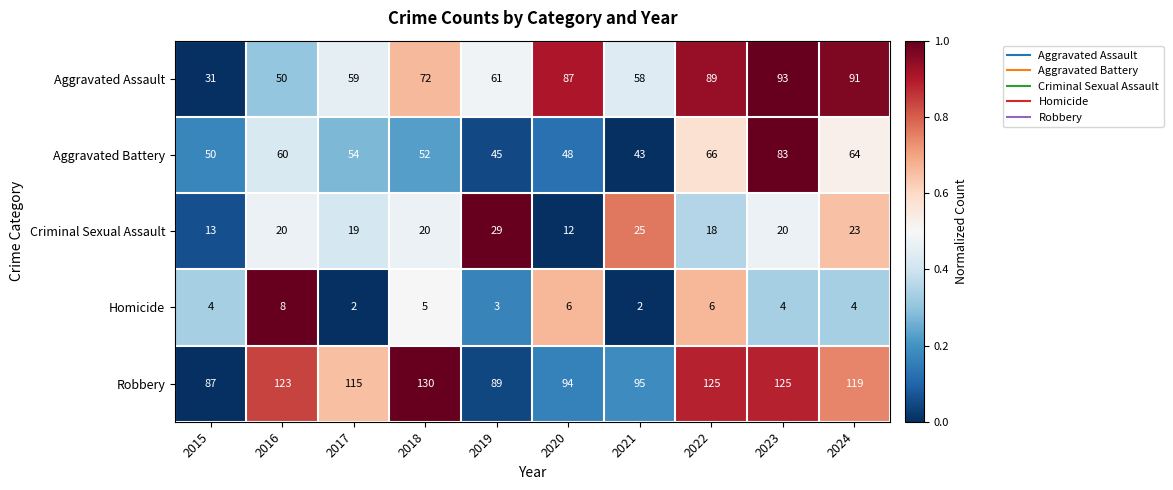

Which series has the widest spread of values?

Aggravated Assault